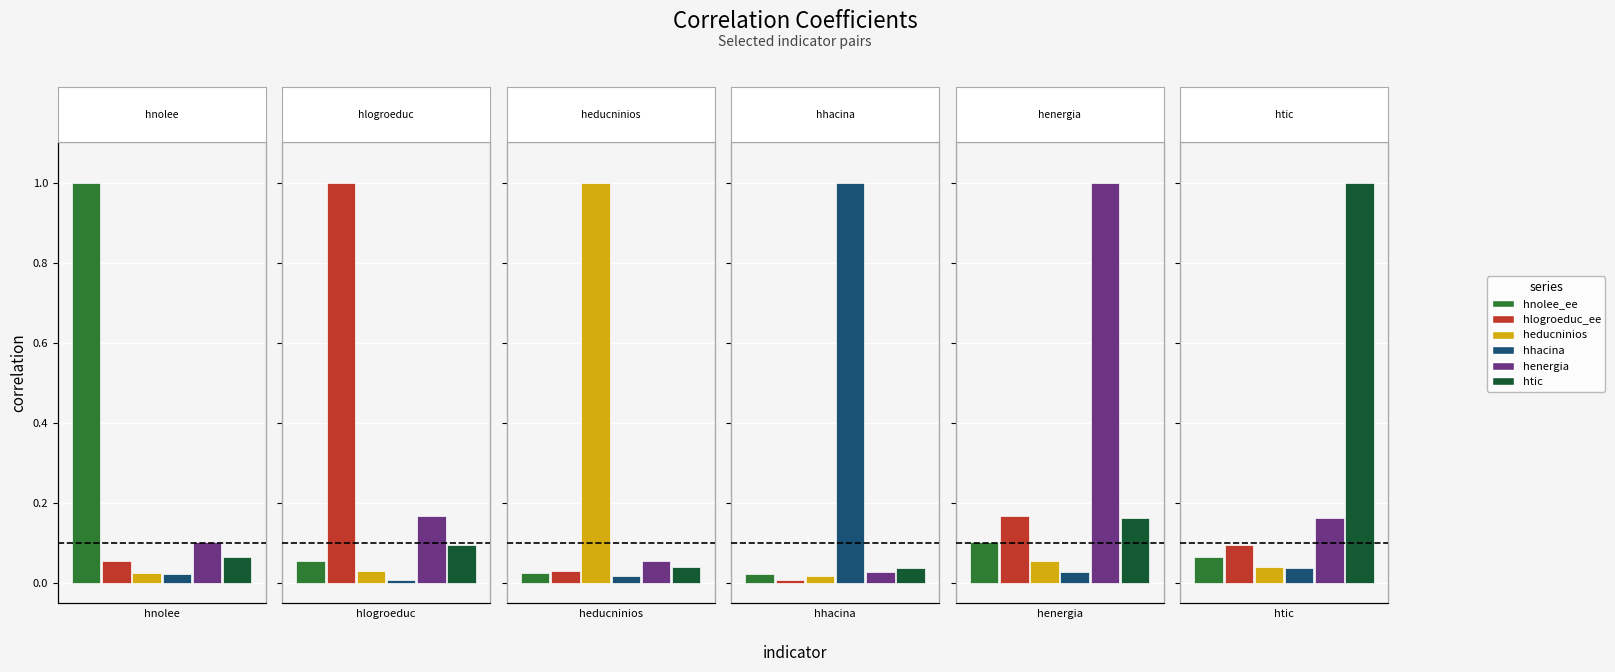

The htic series shows 0.0 at heducninios. True or false?

True